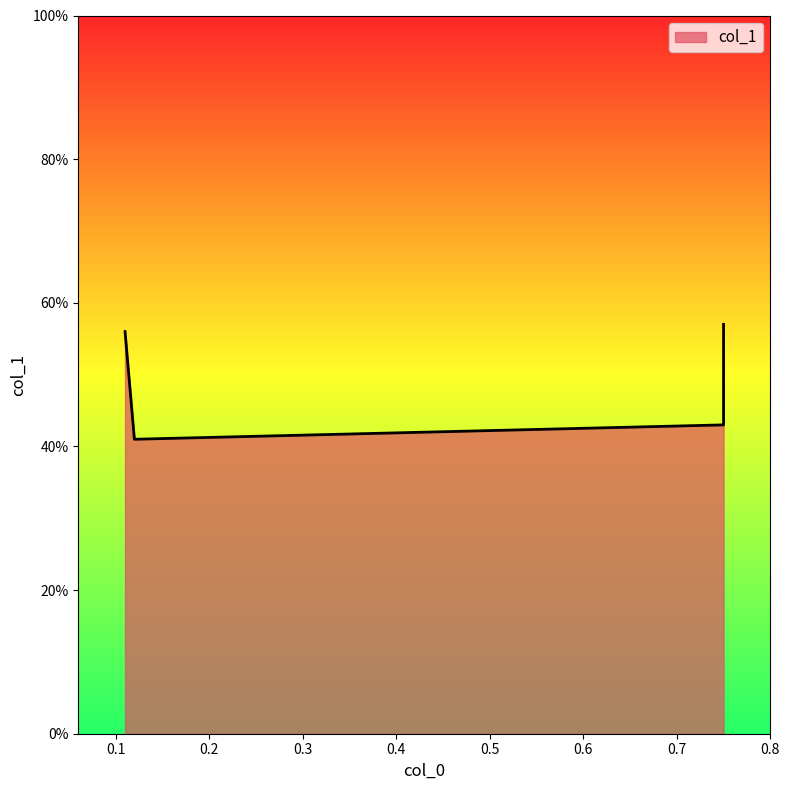

What value does the data have at 0.11?

0.6